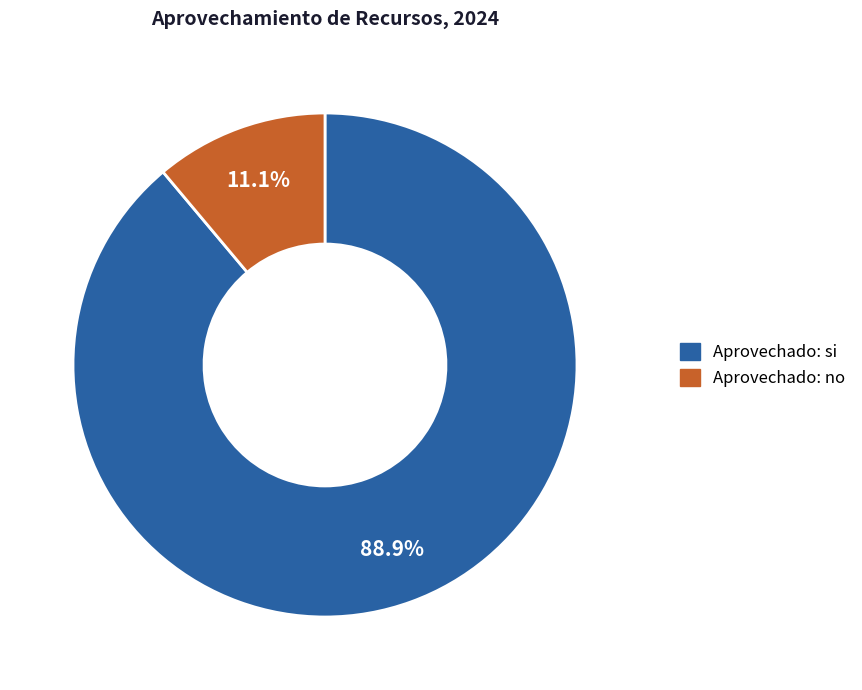

Which slice is the smallest?

Aprovechado: no